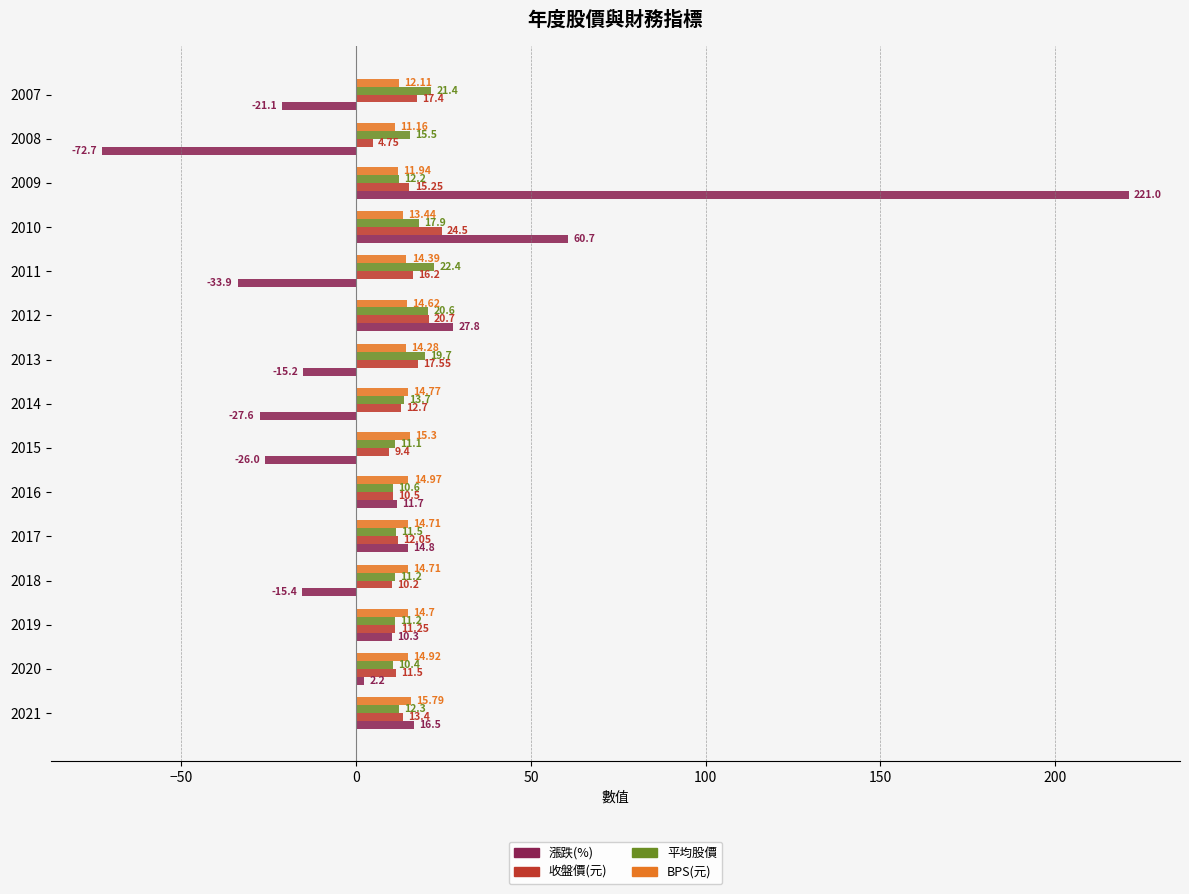

Rank the series by their maximum value, from lowest to highest.

BPS(元), 平均股價, 收盤價(元), 漲跌(%)